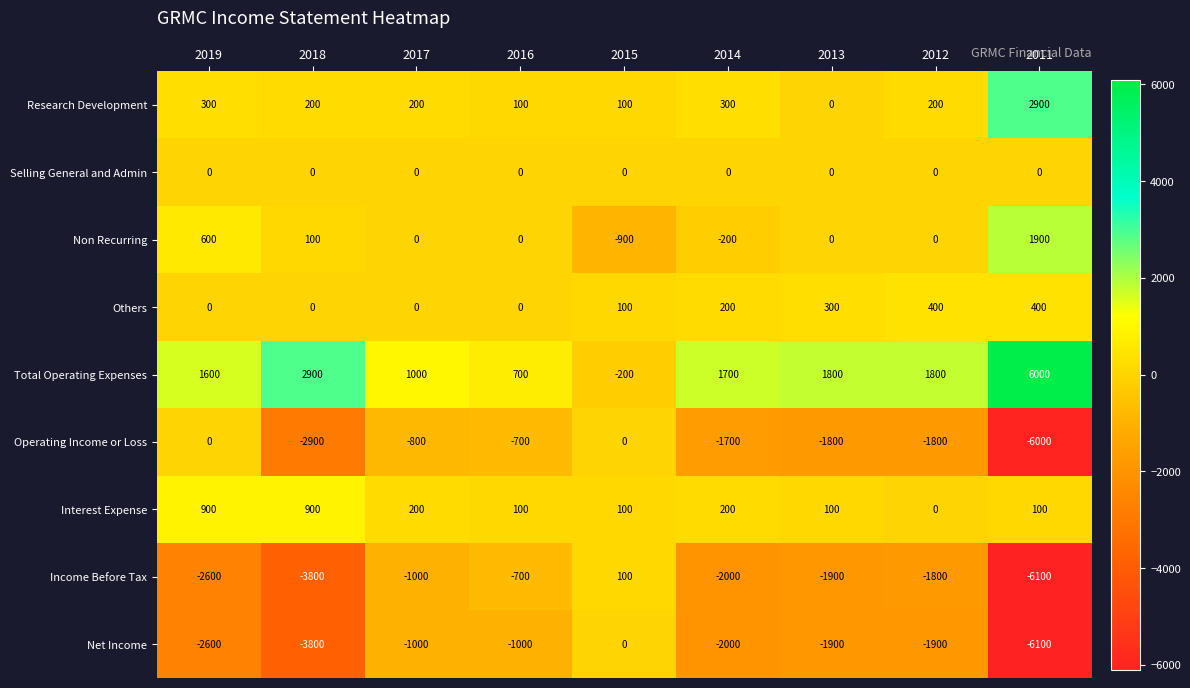

Read the Total Operating Expenses value at 2015, to the nearest 100.

-200